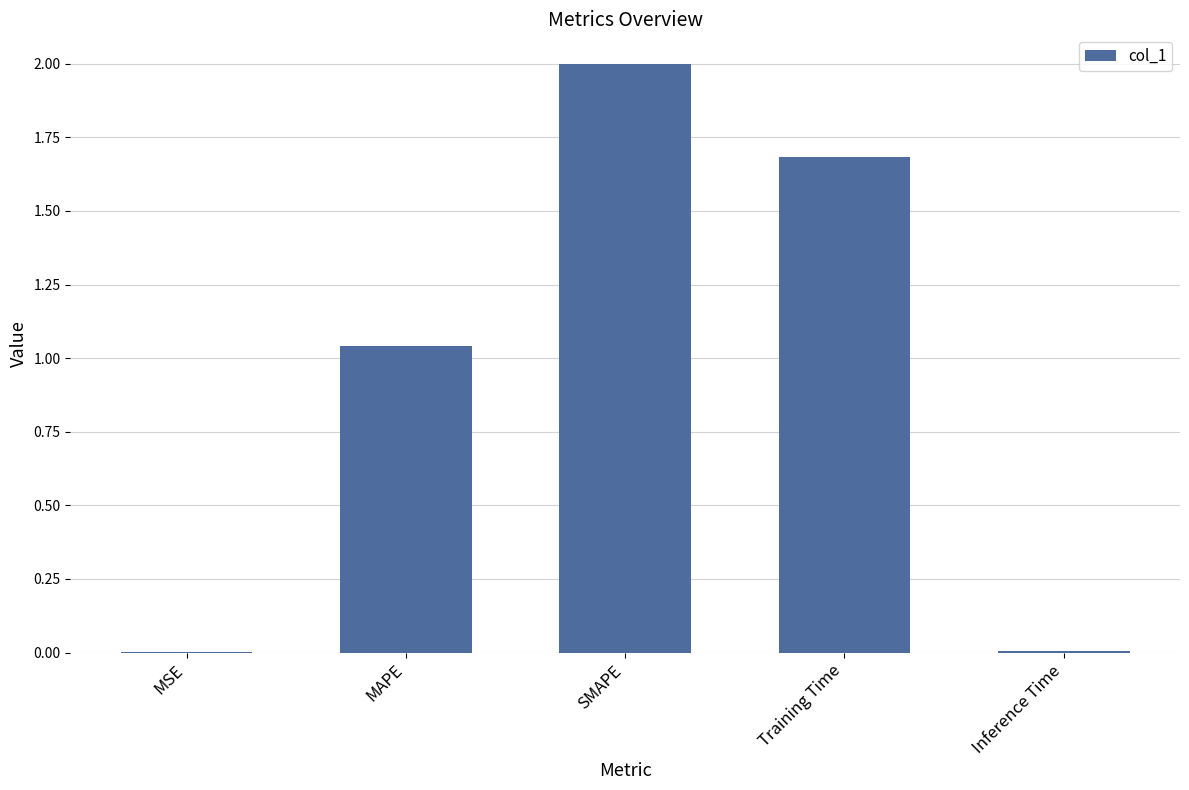

What is the approximate value at Training Time?

1.7